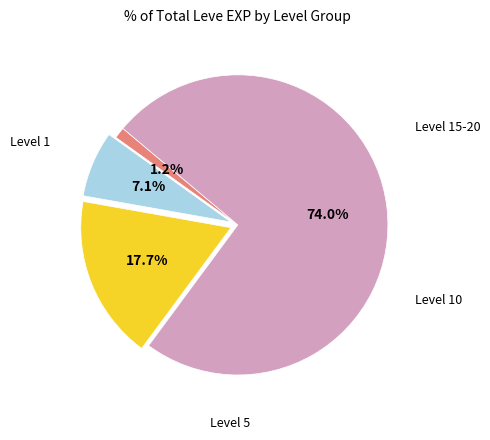

Count the number of slices in the pie.

4